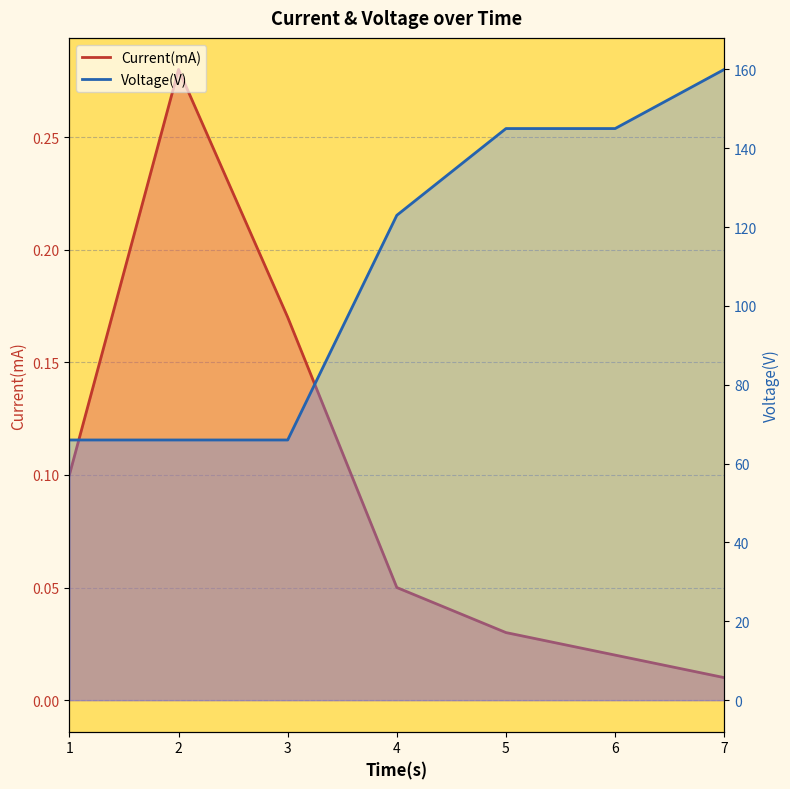

Between 1 and 7, which is larger?

1